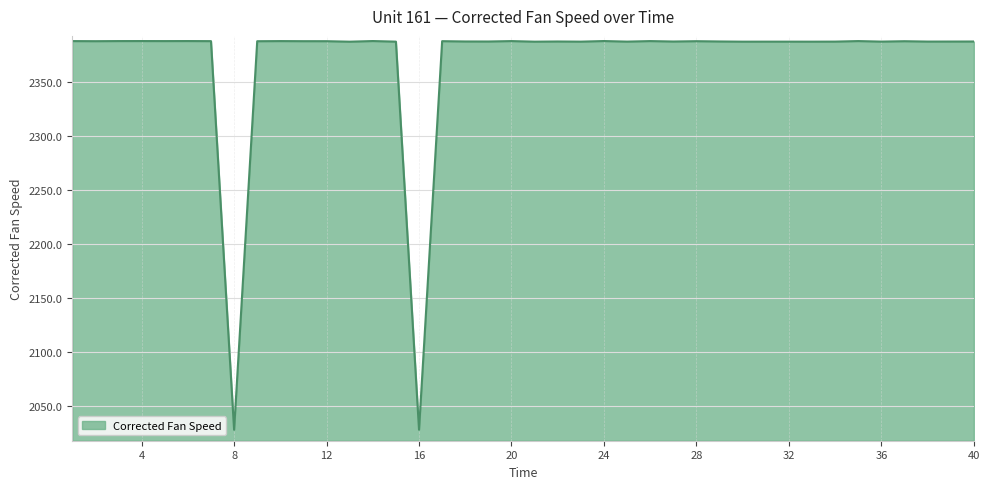

How many lines are shown in the chart?

1